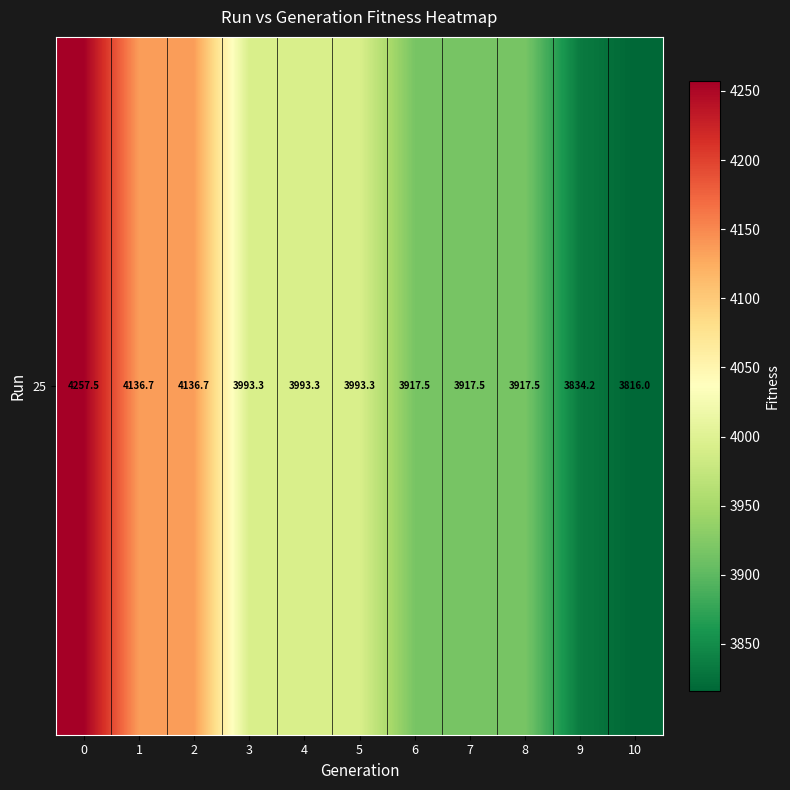

What is the difference between the maximum and minimum values?

441.6